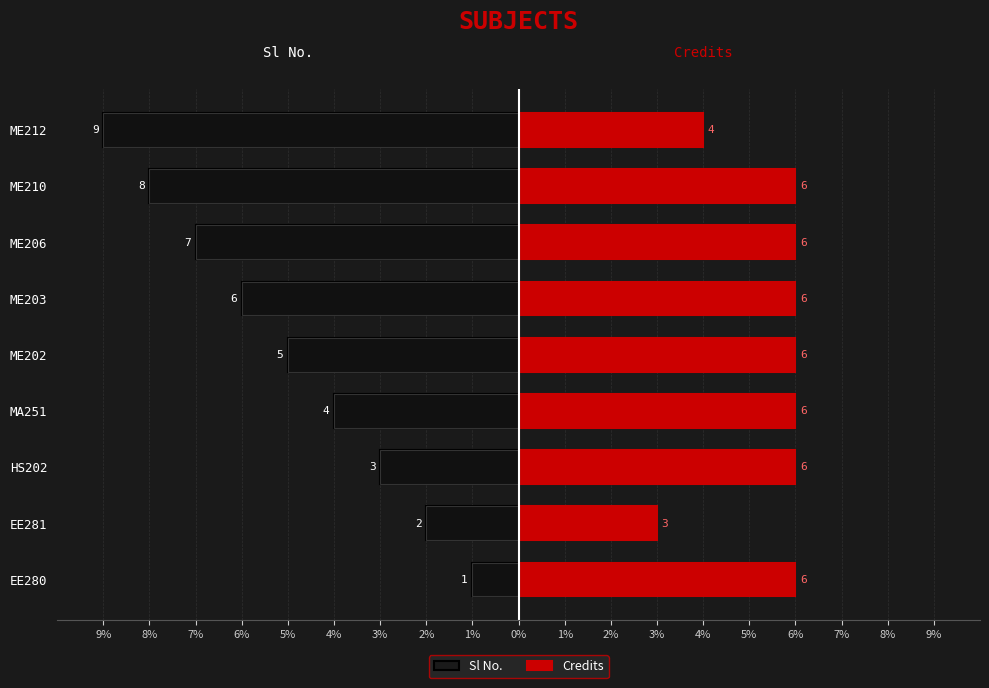

Count the Sl No. values in the range -7 to -3.

5